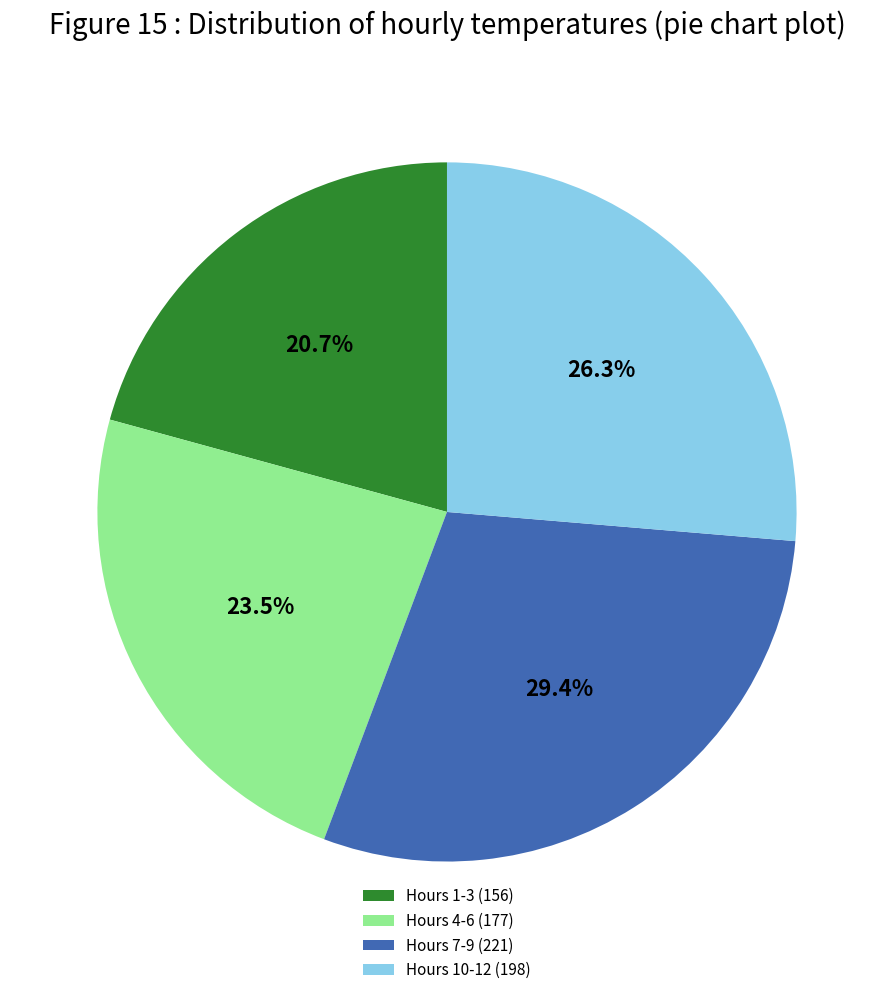

Is the sum of Hours 7-9 (221) and Hours 4-6 (177) greater than half?

Yes